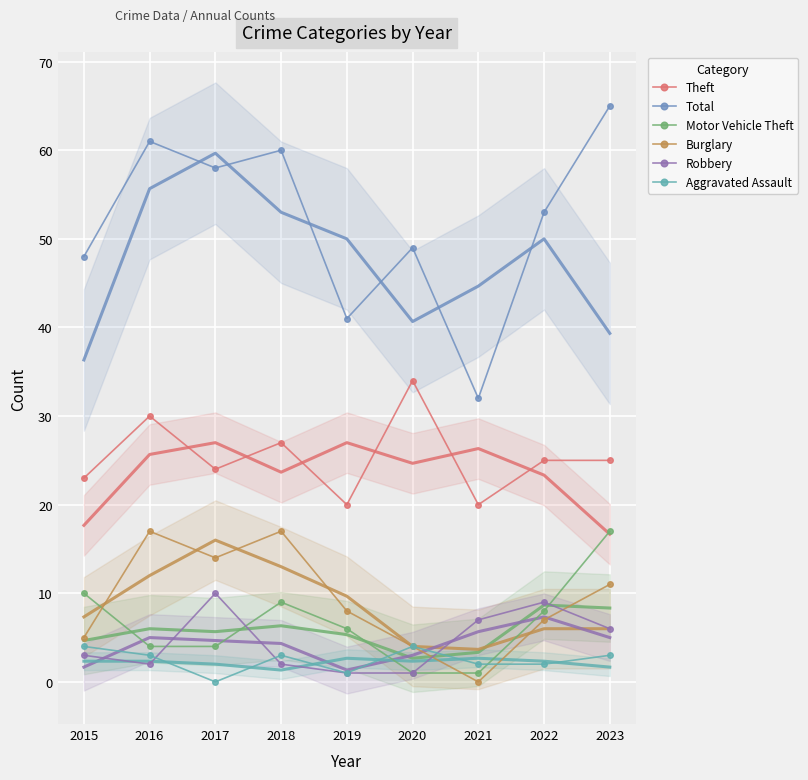

Which series changed the most between 2018 and 2023?

Motor Vehicle Theft